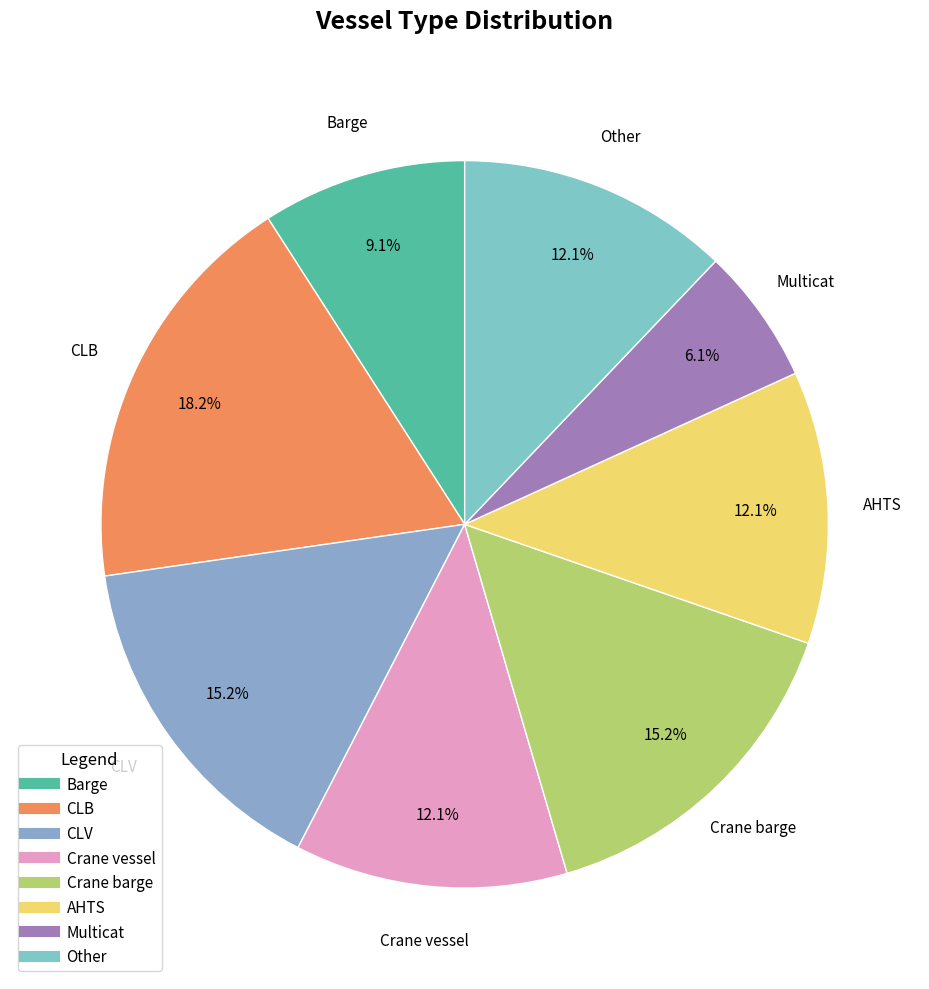

True or false: Other accounts for 12% of the total.

True